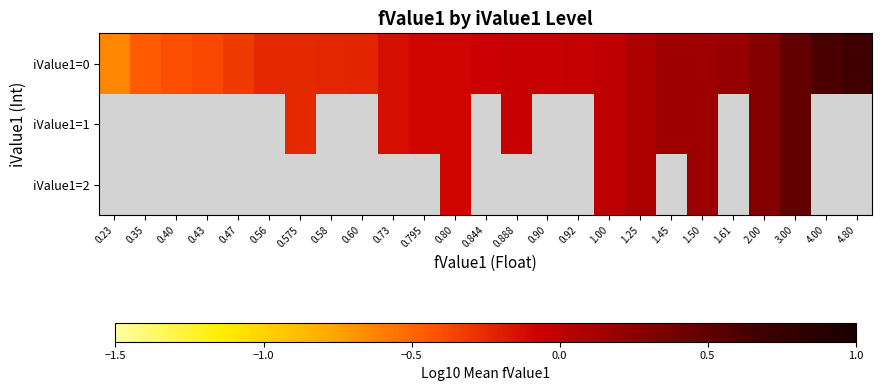

The iValue1=0 series shows 0.2 at 4.80. True or false?

False